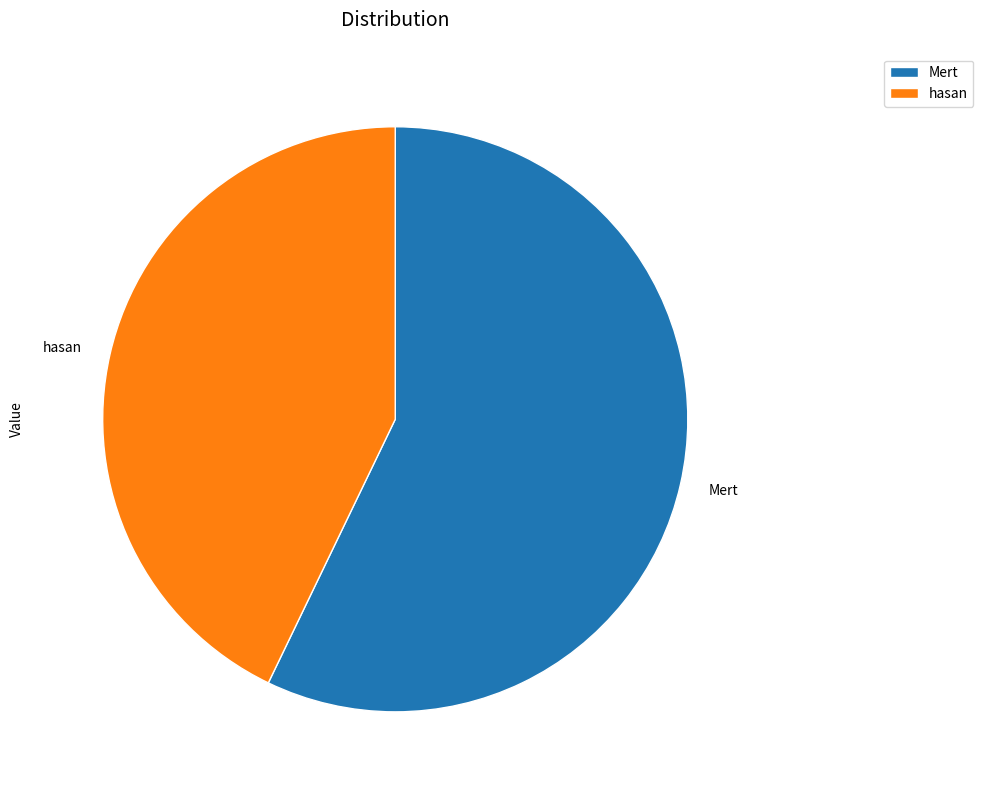

Rank the categories by value from highest to lowest.

Mert, hasan